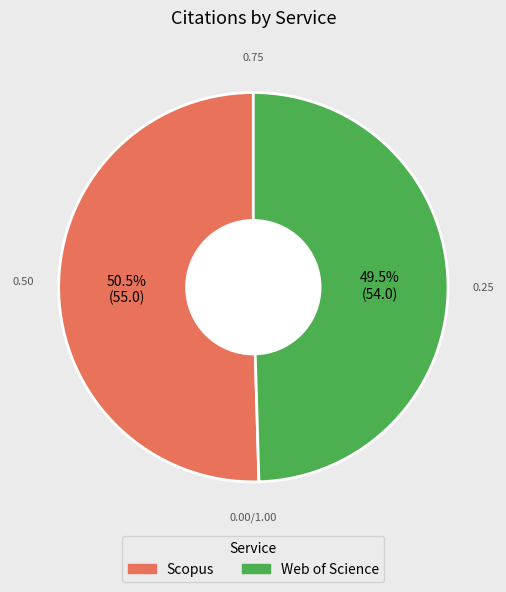

Is it true that Scopus is 62% of the pie?

False